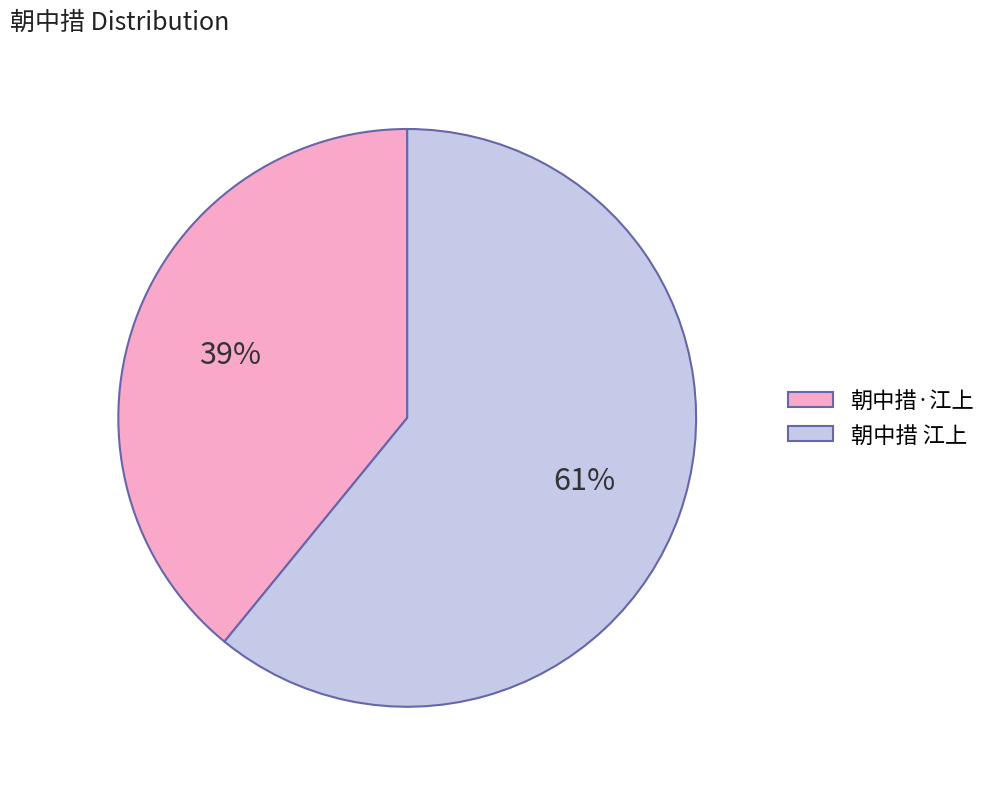

Rank the categories by value from lowest to highest.

朝中措·江上, 朝中措 江上